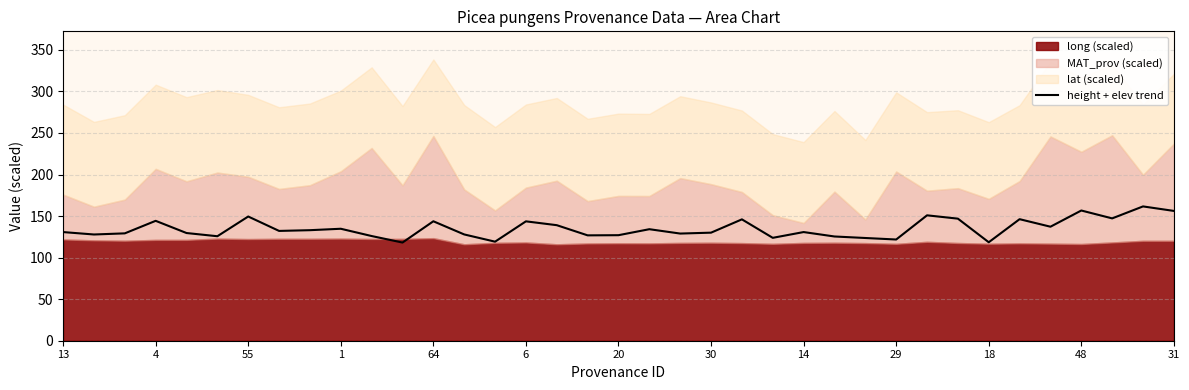

How many values are below 130?

16